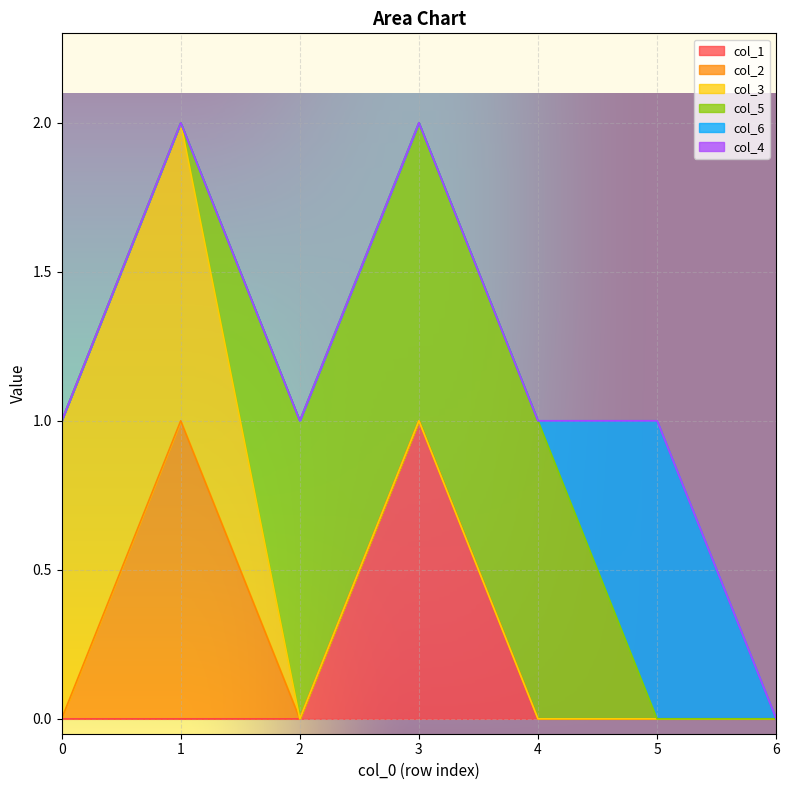

The value of col_6 at 1 is 0. True or false?

True